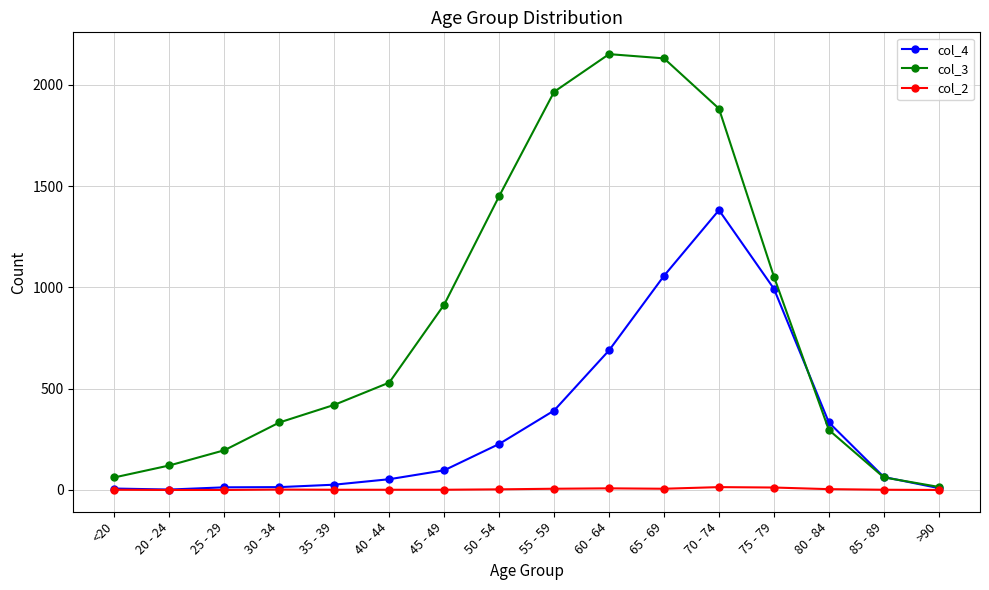

Is it true that col_4 equals 227 at 50 - 54?

True